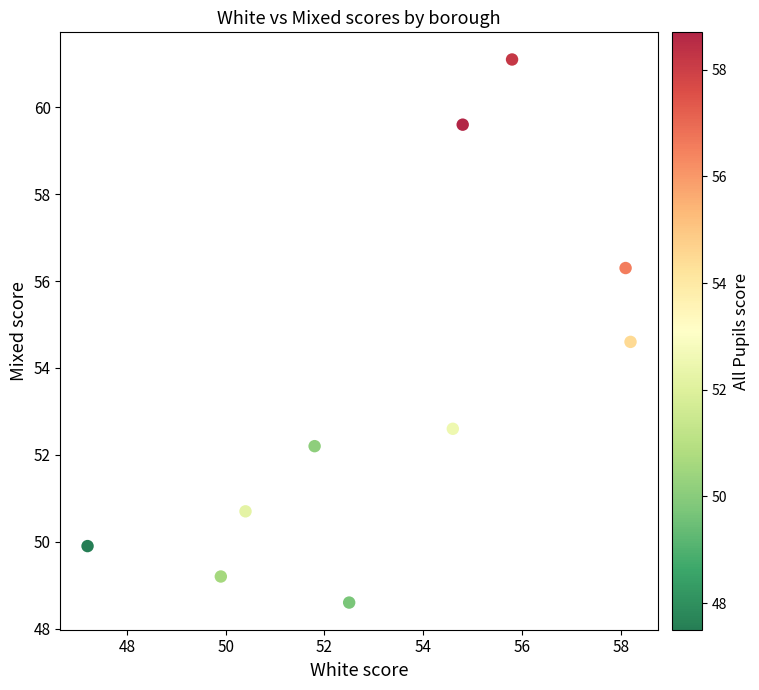

What Y value in the scatter plot is closest to 54?

54.6